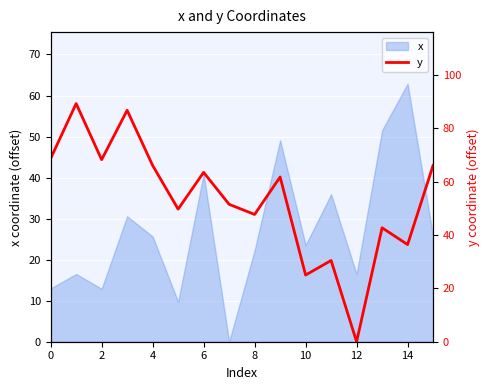

How many values are above zero?

15